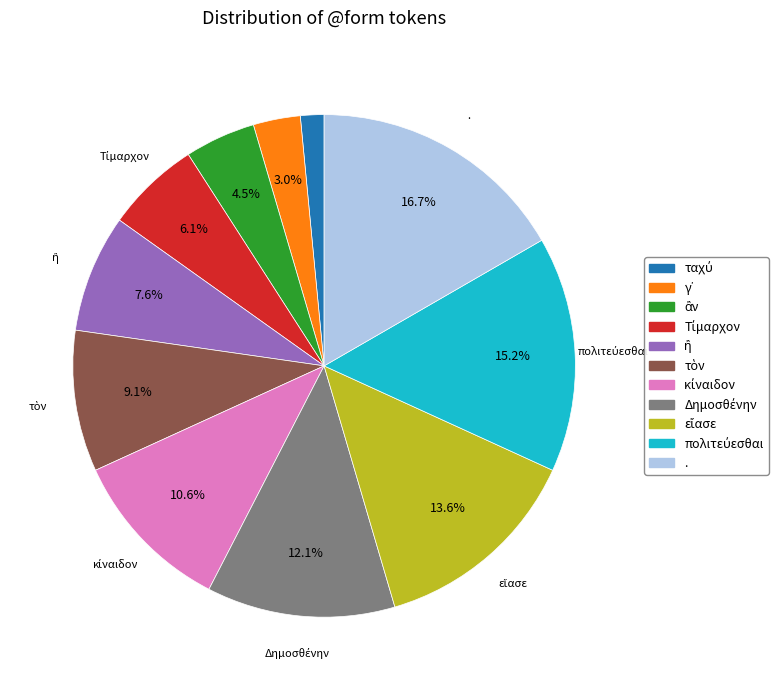

Does any single category account for the majority?

No